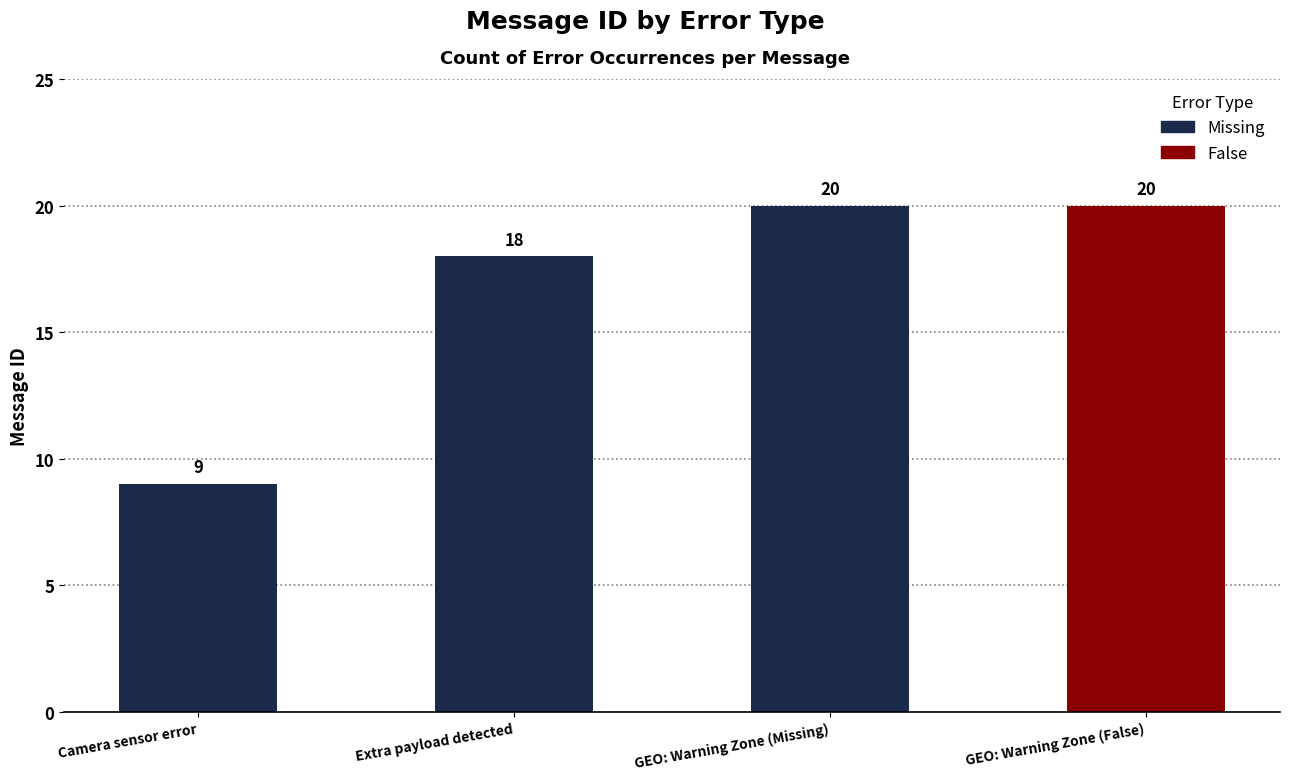

What is the label of the 2nd bar from the right?

GEO: Warning Zone (Missing)